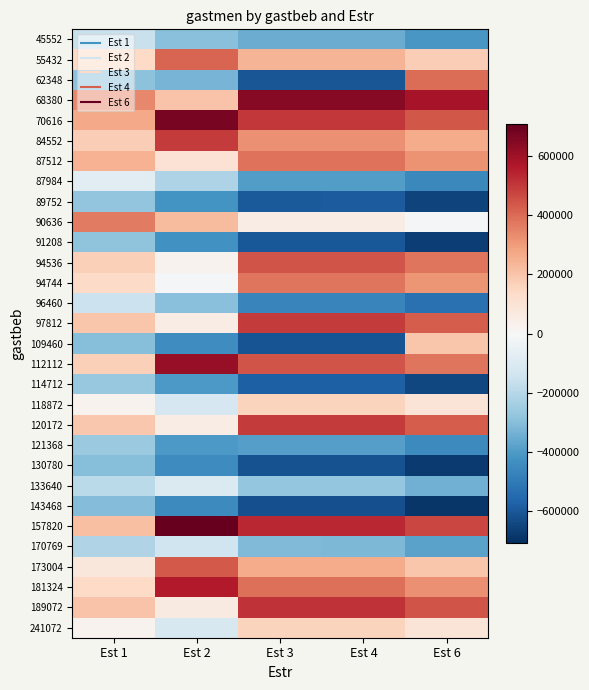

At how many categories does at least one series exceed 518694?

4